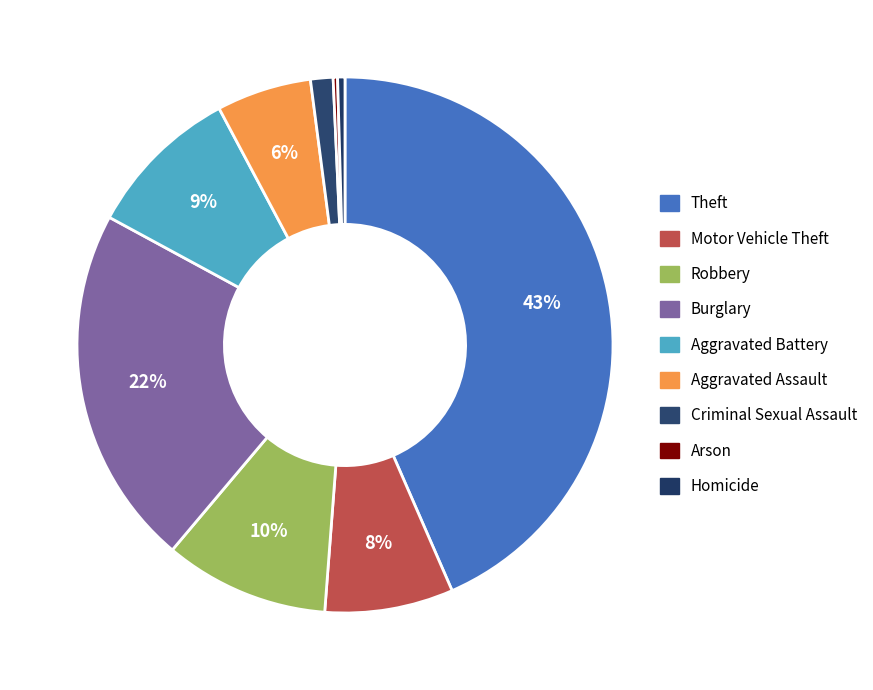

Is the sum of Theft and Burglary greater than half?

Yes